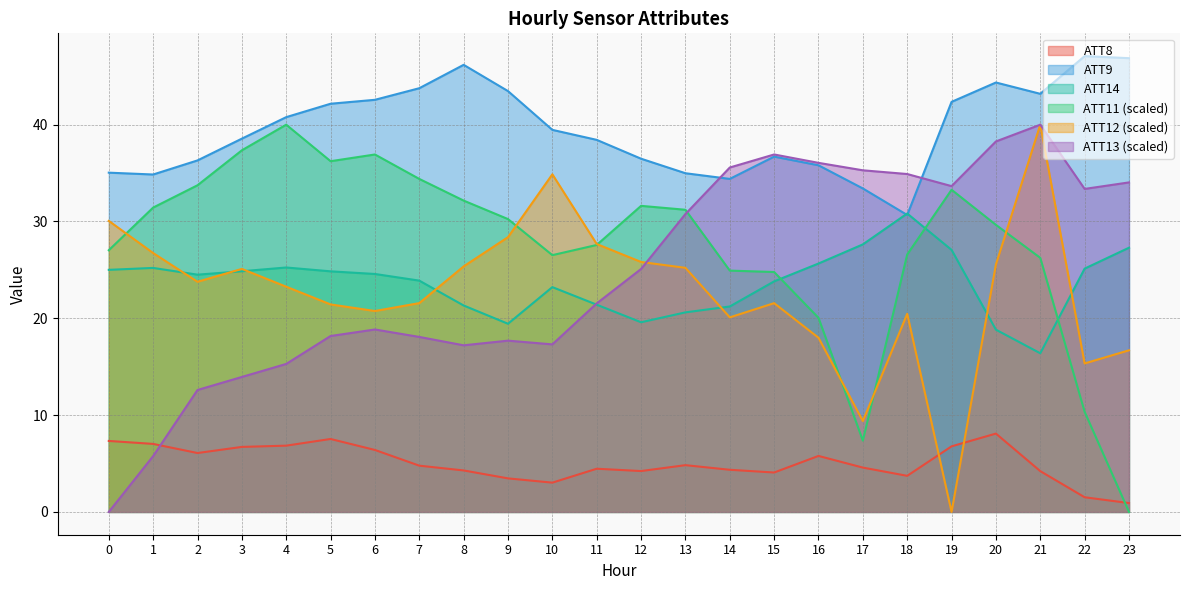

Reading right to left, extract all data points from this chart.

ATT8: 0.9	1.5	4.2	8.1	6.8	3.7	4.6	5.8	4.1	4.4	4.8	4.2	4.5	3.0	3.5	4.3	4.8	6.4	7.5	6.8	6.7	6.1	7.0	7.3
ATT9: 46.9	47.1	43.2	44.4	42.4	30.7	33.4	35.8	36.7	34.4	35.0	36.5	38.4	39.5	43.5	46.2	43.8	42.6	42.2	40.8	38.6	36.3	34.9	35.0
ATT11: 0.0	10.3	26.2	29.7	33.3	26.6	7.4	20.0	24.8	24.9	31.2	31.6	27.6	26.5	30.2	32.2	34.4	36.9	36.2	40.0	37.4	33.7	31.4	27.0
ATT12: 16.7	15.3	40.0	25.6	0.0	20.5	9.4	18.0	21.6	20.1	25.2	25.8	27.7	34.9	28.4	25.4	21.6	20.8	21.4	23.3	25.1	23.8	26.7	30.1
ATT13: 34.0	33.4	40.0	38.3	33.7	34.9	35.3	36.1	36.9	35.6	30.8	25.1	21.5	17.3	17.7	17.2	18.1	18.8	18.2	15.3	13.9	12.6	5.8	0.0
ATT14: 27.3	25.1	16.4	18.8	27.1	30.8	27.6	25.7	23.8	21.2	20.6	19.6	21.4	23.2	19.4	21.3	23.9	24.6	24.9	25.2	24.9	24.5	25.2	25.0